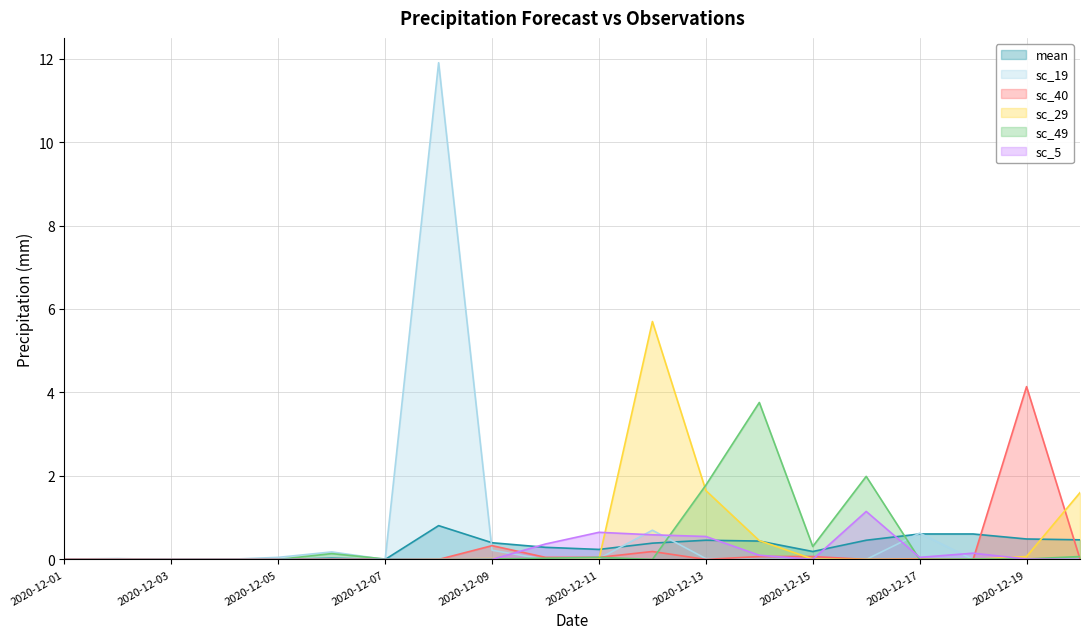

At which category does sc_49 reach its first local valley?

2020-12-08